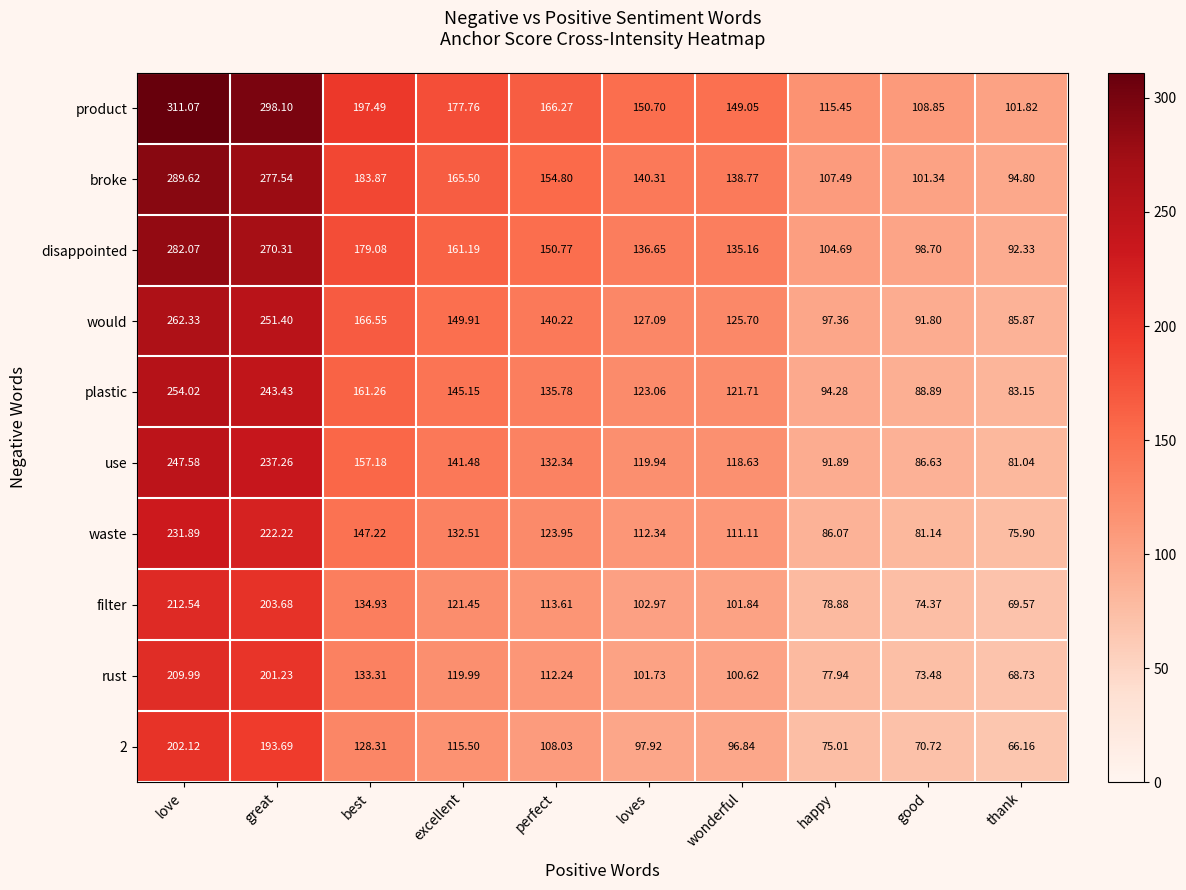

At which category is the sum across all series the highest?

love